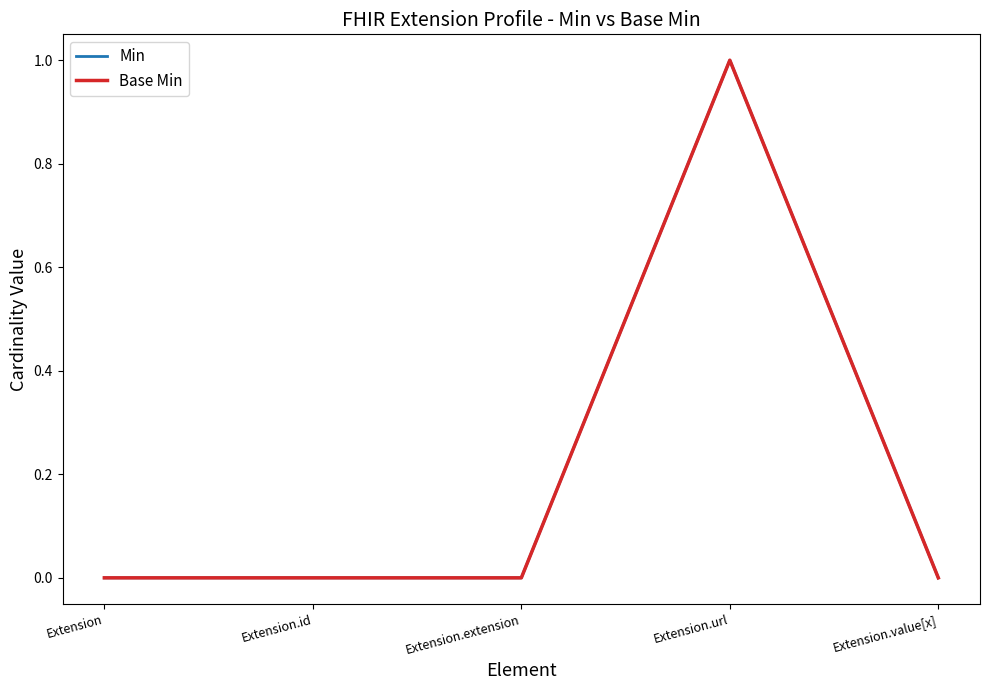

Rank the series by their maximum value, from highest to lowest.

Min, Base Min